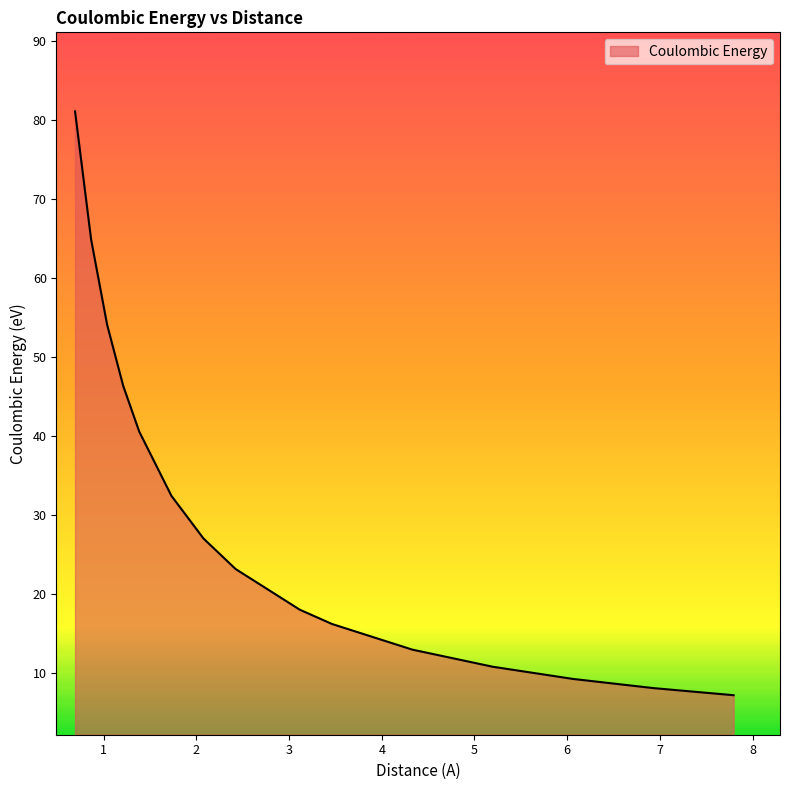

What is the greatest value displayed?

81.1